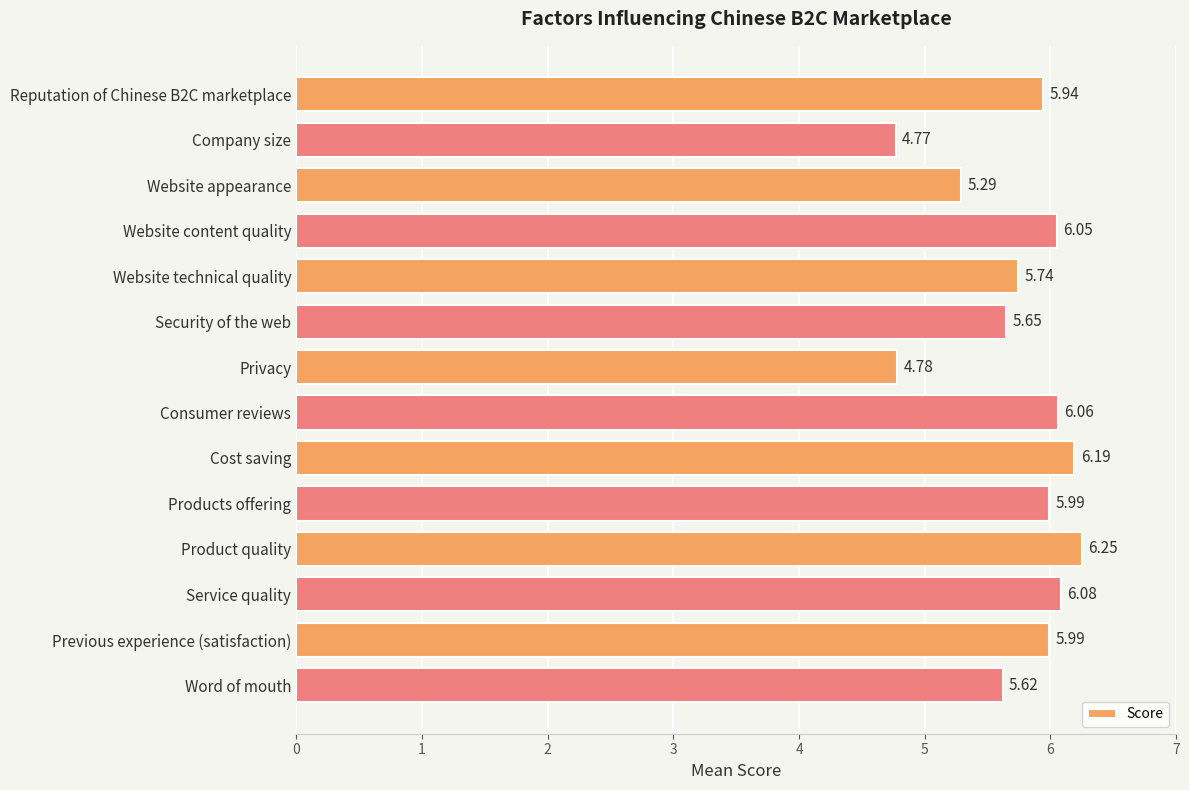

What is the label of the 13th bar from the bottom?

Company size